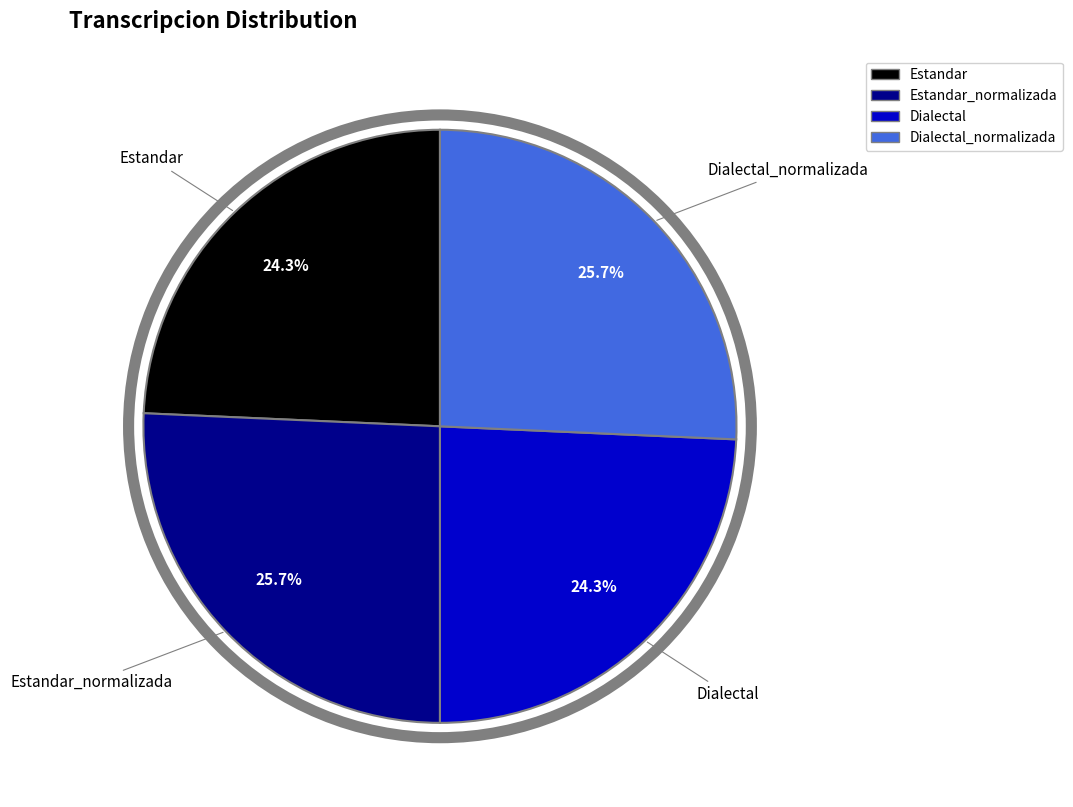

Is there any slice that represents more than half of the pie?

No